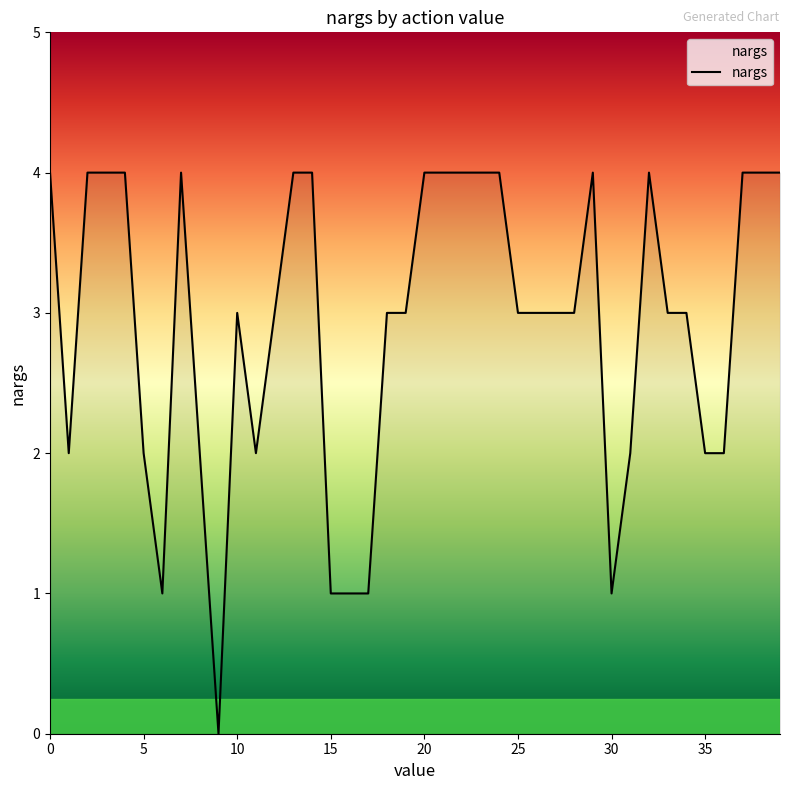

How many series are shown in this chart?

1